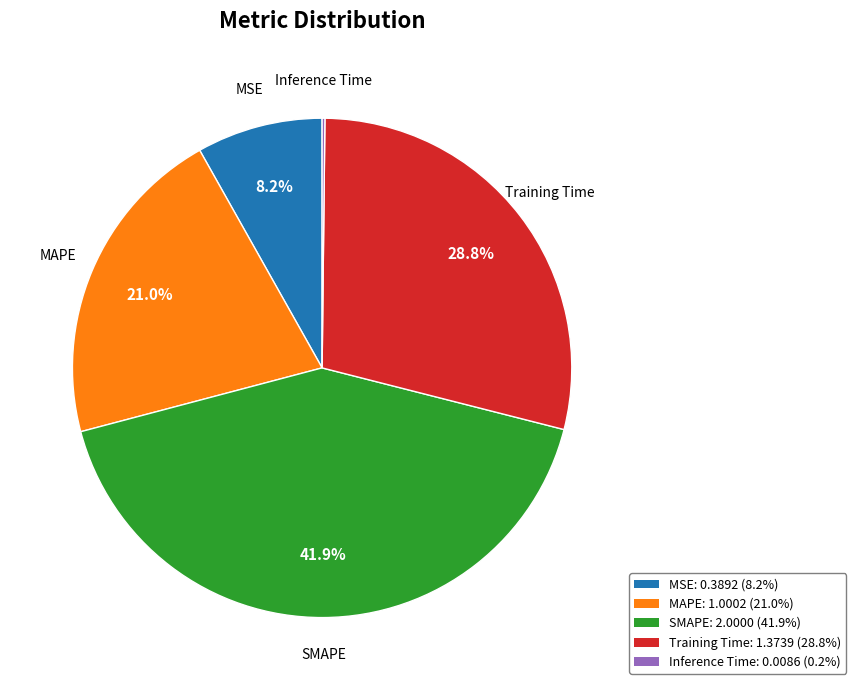

Is it true that MSE is 15% of the pie?

False